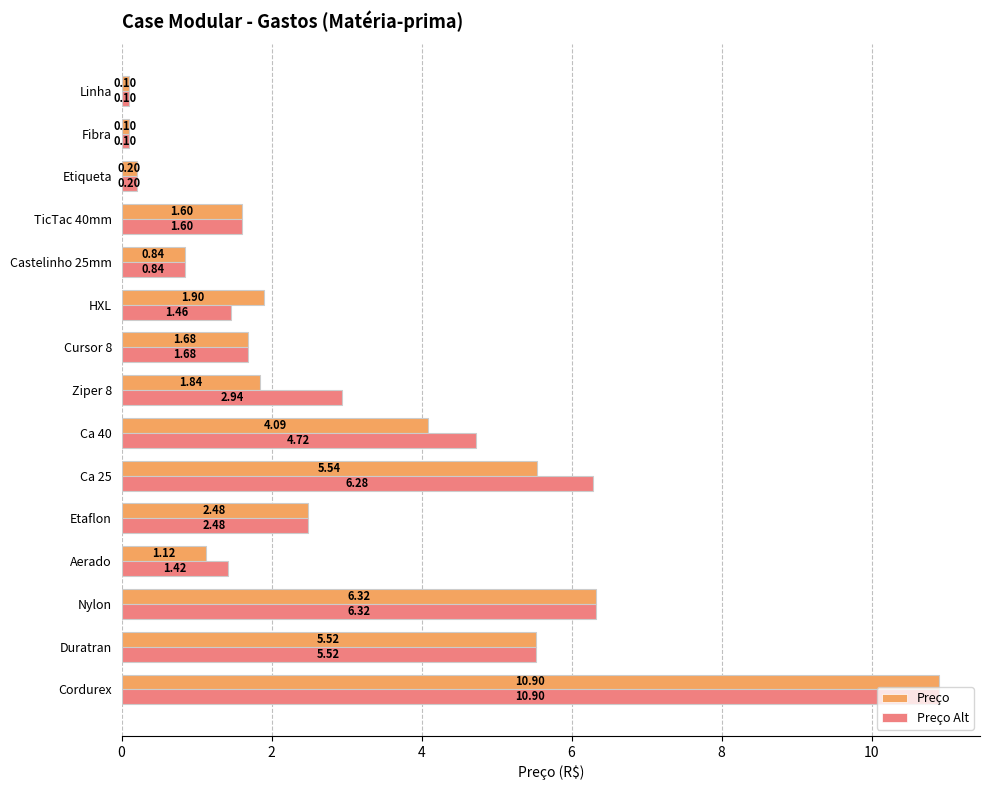

What are all the series names shown in the legend?

Preço, Preço Alt